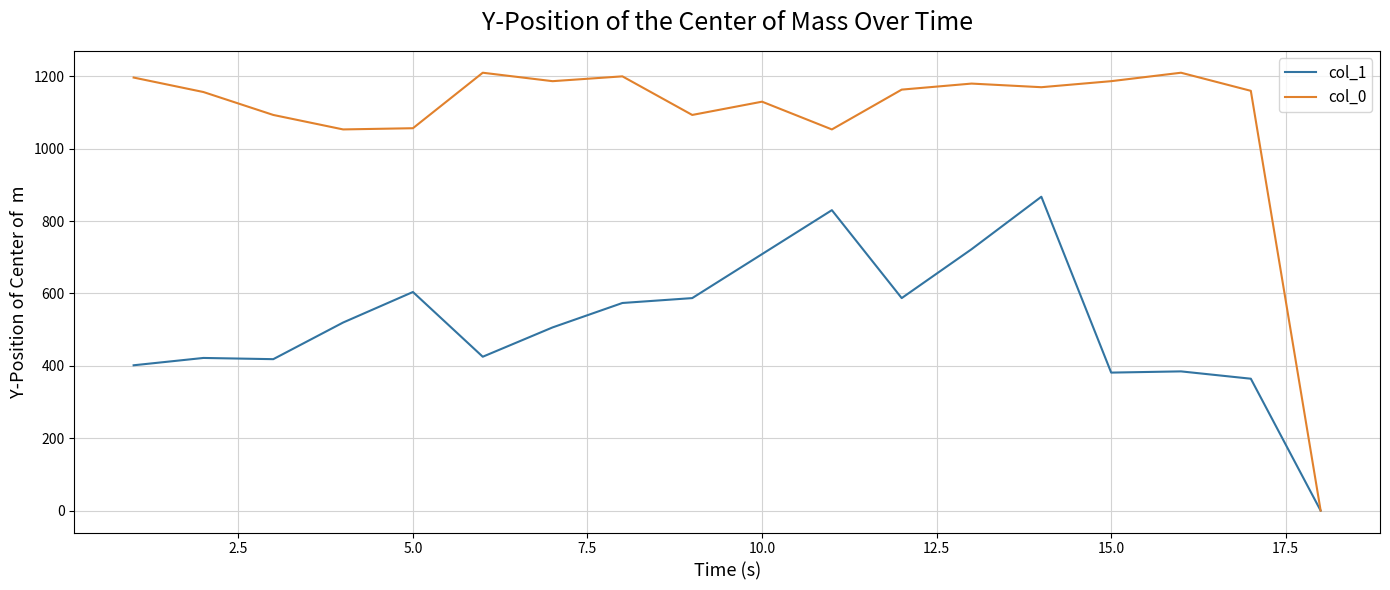

Rank the series by their maximum value, from highest to lowest.

col_0, col_1